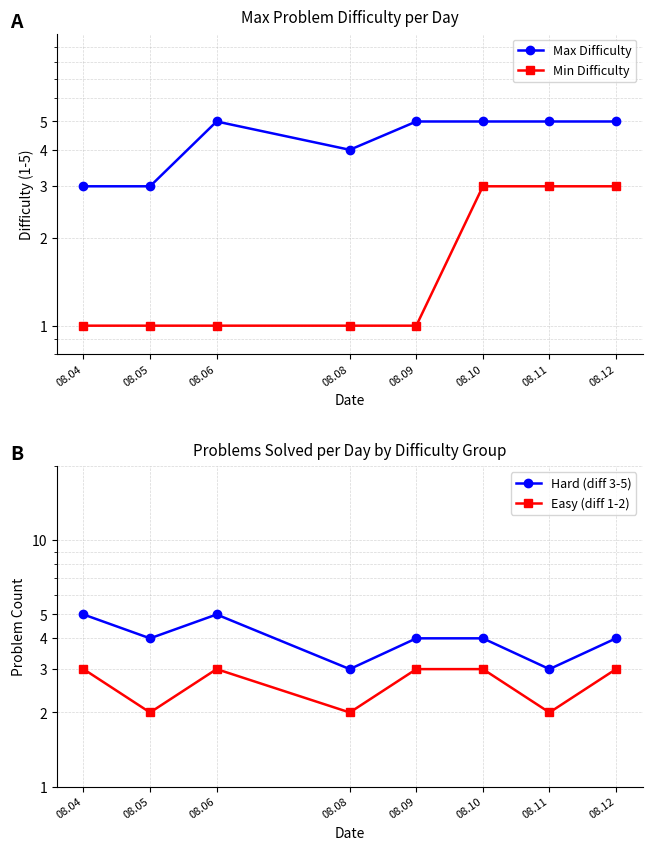

Reading right to left, list all the values displayed in this chart.

Max Difficulty: 5	5	5	5	4	5	3	3
Min Difficulty: 3	3	3	1	1	1	1	1
Hard (diff 3-5): 4	3	4	4	3	5	4	5
Easy (diff 1-2): 3	2	3	3	2	3	2	3